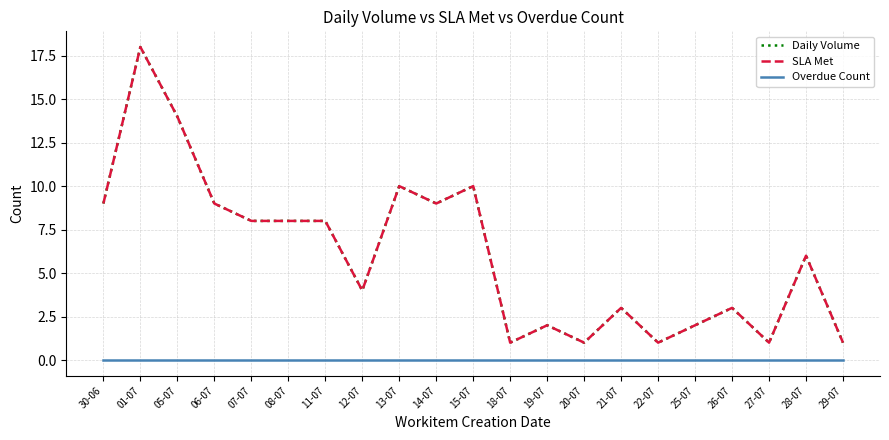

Where is SLA Met nearest to the value 9?

30-06